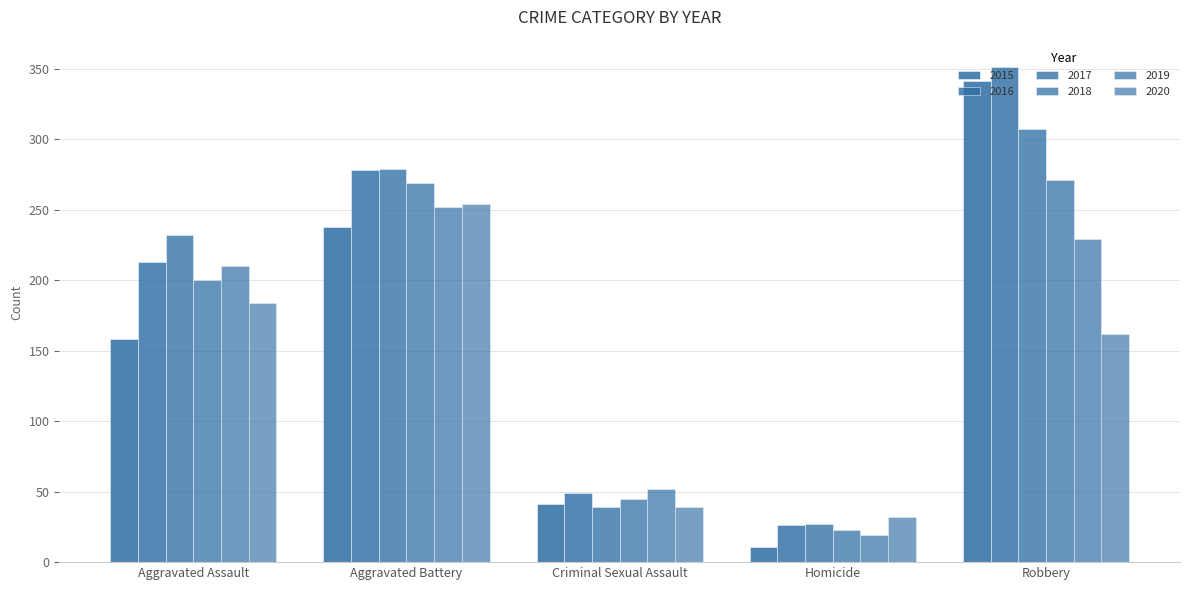

How many groups of bars are there?

5